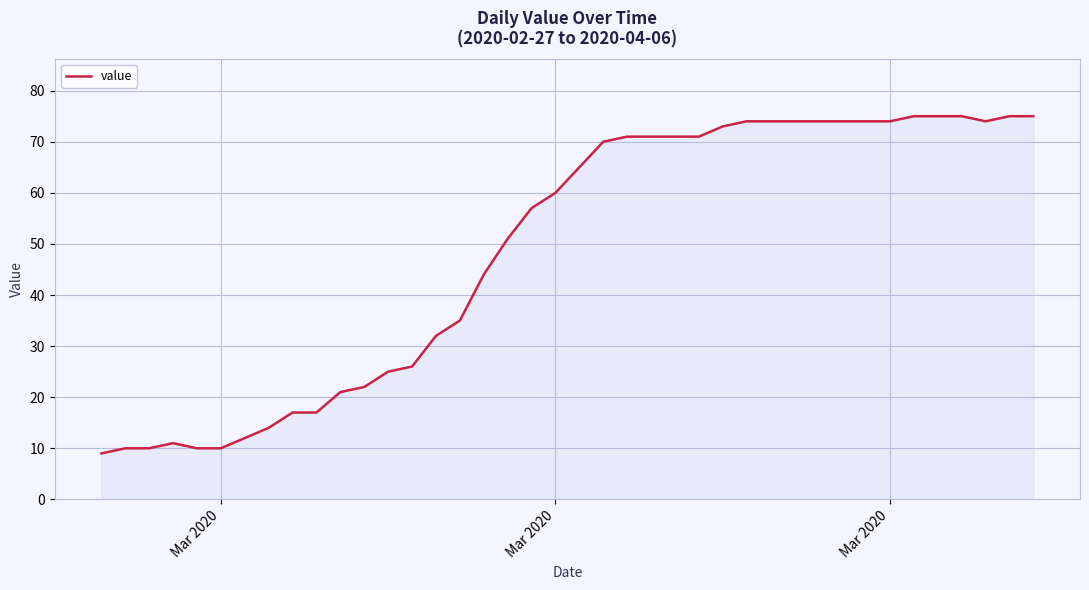

How many distinct data groups are displayed?

1